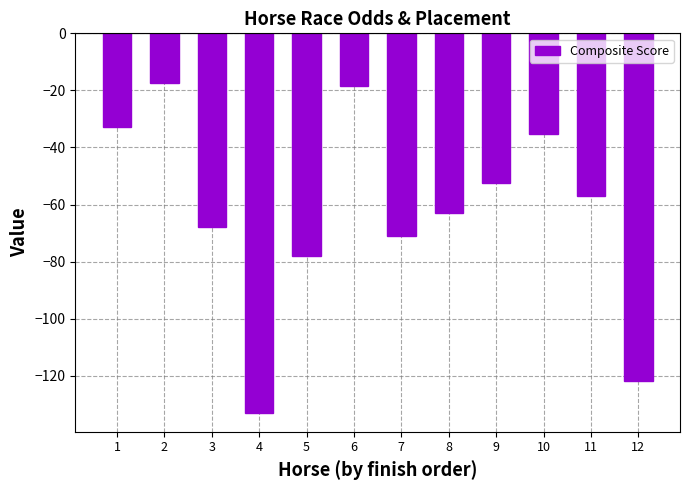

Reading left to right, what are all the values shown in this chart?

-32.8	-17.4	-68.0	-133.0	-78.0	-18.4	-71.0	-63.0	-52.6	-35.2	-57.0	-122.0